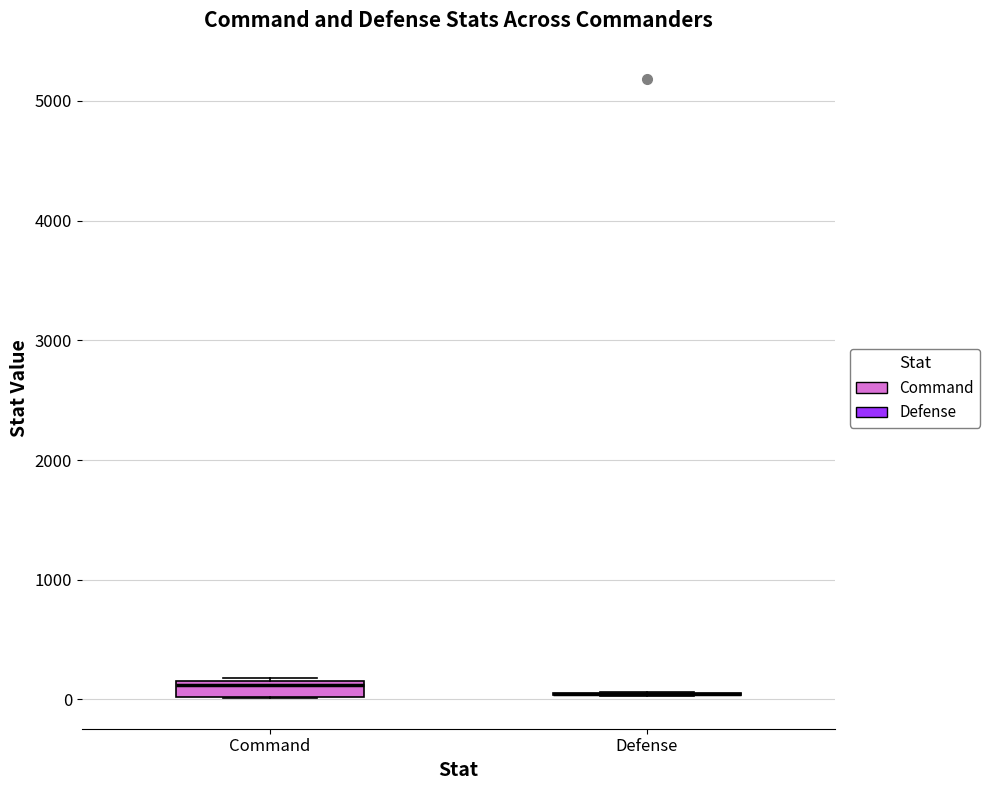

Where is the upper edge of the box for Command on the y-axis? The values are not printed on the chart, so give them approximately, as read against the axis.

200